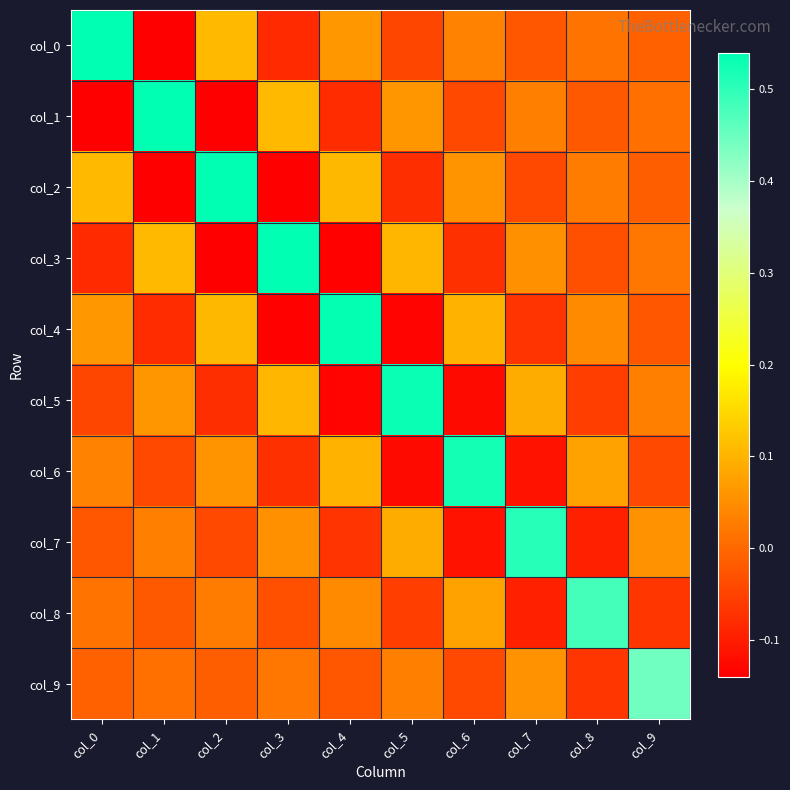

Reading left to right, transcribe all the data shown in this chart.

col_0: col_0=0.5	col_1=-0.1	col_2=0.1	col_3=-0.1	col_4=0.1	col_5=-0.0	col_6=0.0	col_7=-0.0	col_8=0.0	col_9=-0.0
col_1: col_0=-0.1	col_1=0.5	col_2=-0.1	col_3=0.1	col_4=-0.1	col_5=0.1	col_6=-0.0	col_7=0.0	col_8=-0.0	col_9=0.0
col_2: col_0=0.1	col_1=-0.1	col_2=0.5	col_3=-0.1	col_4=0.1	col_5=-0.1	col_6=0.1	col_7=-0.0	col_8=0.0	col_9=-0.0
col_3: col_0=-0.1	col_1=0.1	col_2=-0.1	col_3=0.5	col_4=-0.1	col_5=0.1	col_6=-0.1	col_7=0.1	col_8=-0.0	col_9=0.0
col_4: col_0=0.1	col_1=-0.1	col_2=0.1	col_3=-0.1	col_4=0.5	col_5=-0.1	col_6=0.1	col_7=-0.1	col_8=0.0	col_9=-0.0
col_5: col_0=-0.0	col_1=0.1	col_2=-0.1	col_3=0.1	col_4=-0.1	col_5=0.5	col_6=-0.1	col_7=0.1	col_8=-0.1	col_9=0.0
col_6: col_0=0.0	col_1=-0.0	col_2=0.1	col_3=-0.1	col_4=0.1	col_5=-0.1	col_6=0.5	col_7=-0.1	col_8=0.1	col_9=-0.0
col_7: col_0=-0.0	col_1=0.0	col_2=-0.0	col_3=0.1	col_4=-0.1	col_5=0.1	col_6=-0.1	col_7=0.5	col_8=-0.1	col_9=0.1
col_8: col_0=0.0	col_1=-0.0	col_2=0.0	col_3=-0.0	col_4=0.0	col_5=-0.1	col_6=0.1	col_7=-0.1	col_8=0.5	col_9=-0.1
col_9: col_0=-0.0	col_1=0.0	col_2=-0.0	col_3=0.0	col_4=-0.0	col_5=0.0	col_6=-0.0	col_7=0.1	col_8=-0.1	col_9=0.4